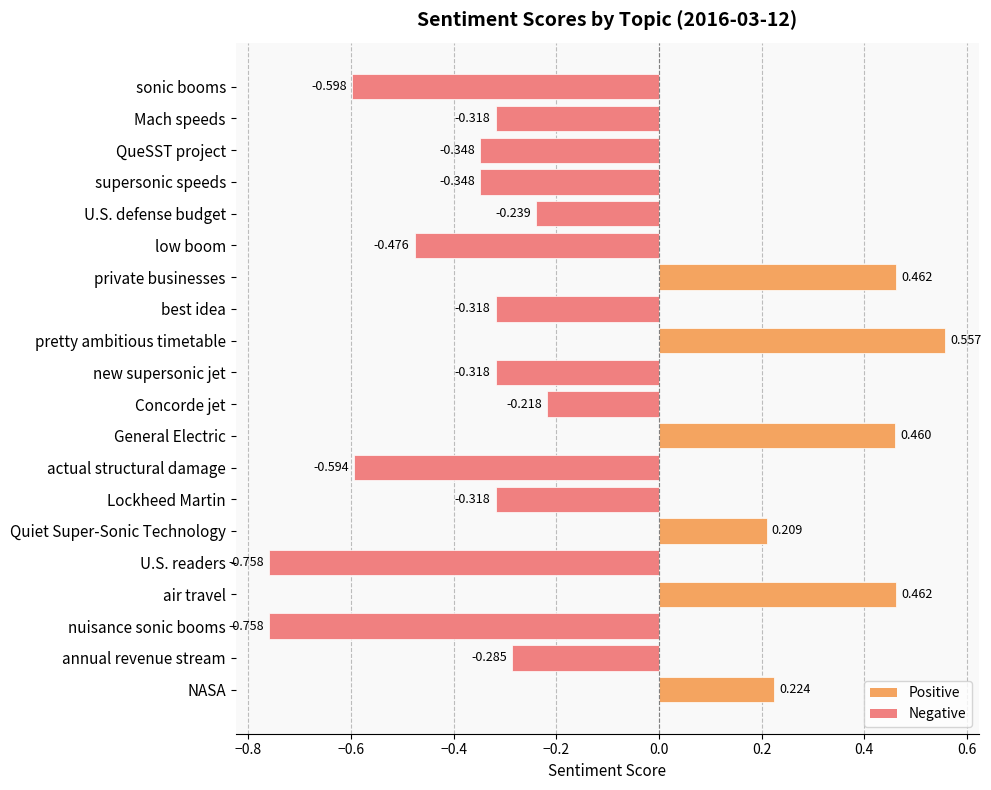

How many data points does each series have?

20